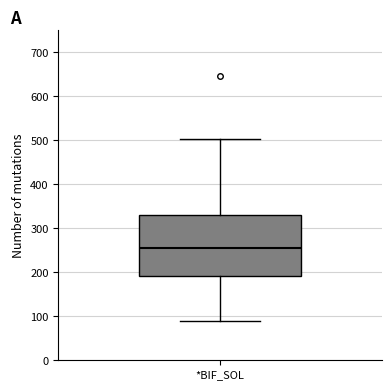

Where is the upper edge of the box for *BIF_SOL on the y-axis? The values are not printed on the chart, so give them approximately, as read against the axis.

330